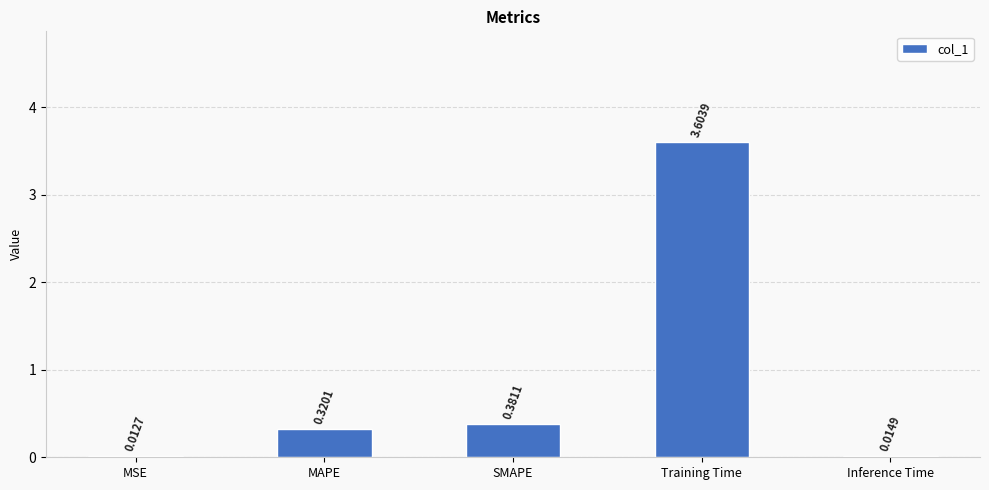

What is the change in value from Training Time to Inference Time?

-3.6